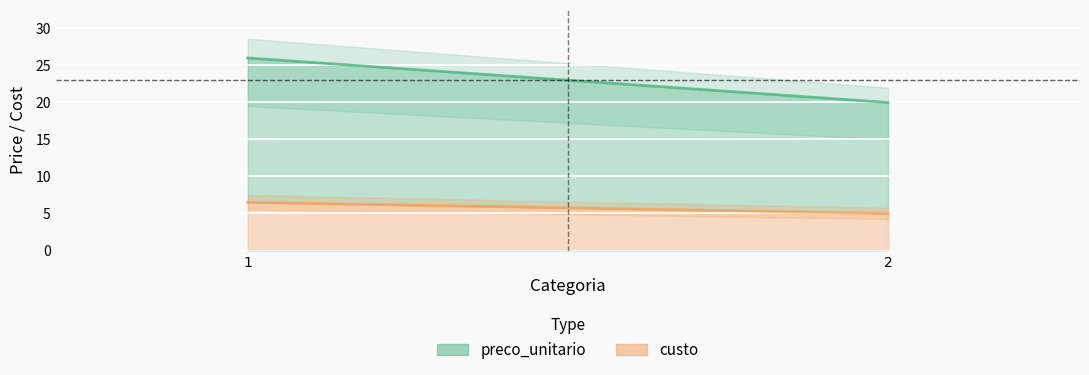

How many custo values are between 5 and 6?

1